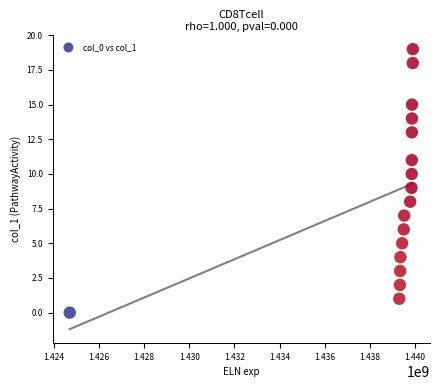

What is the range of Y values (max minus min)?

19